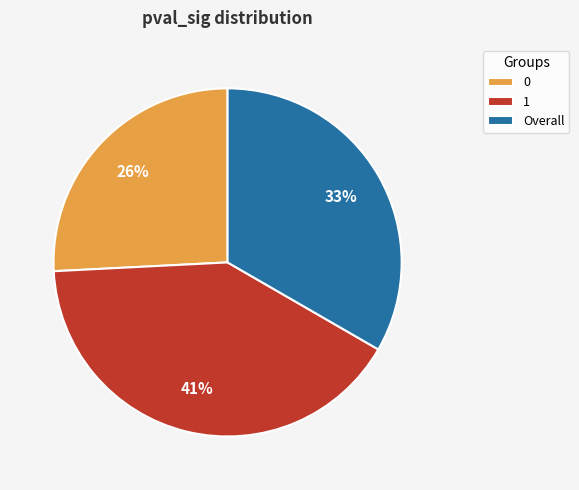

The Overall slice represents 33% of the pie. True or false?

True